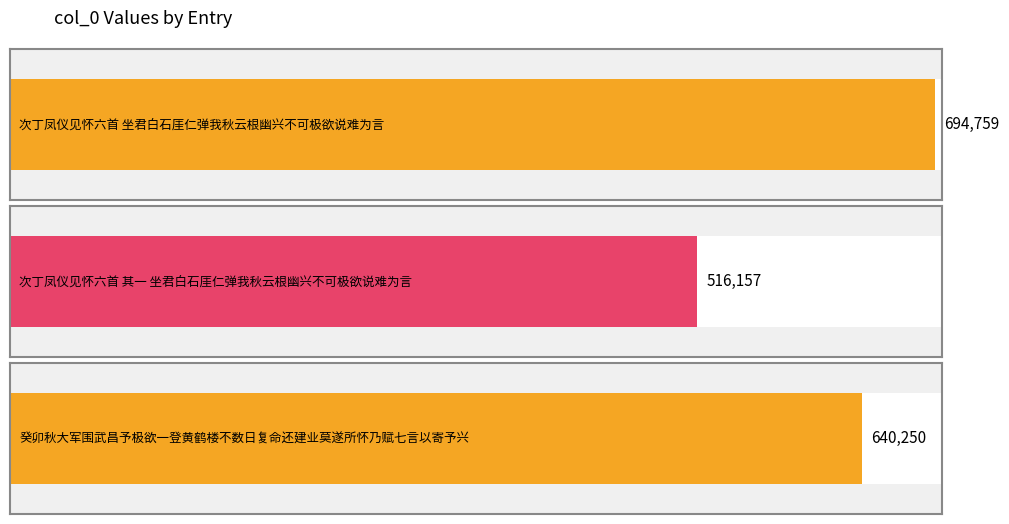

What position from the right is 次丁凤仪见怀六首 坐君白石厓仁弹我秋云根幽兴不可极欲说难为言?

3